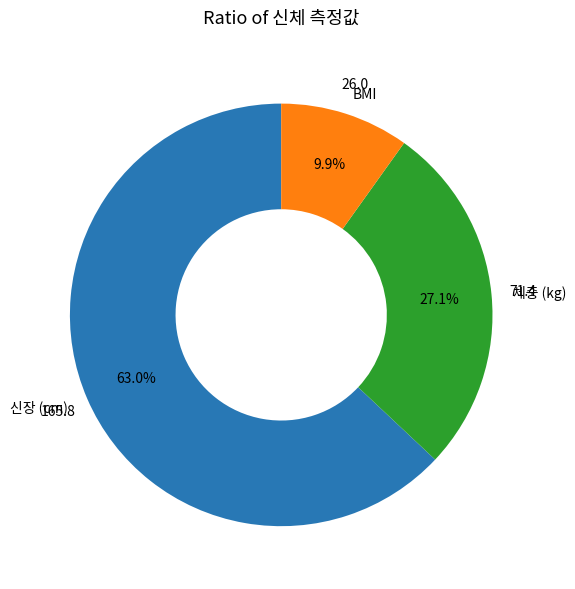

The 체중 (kg) slice represents 27% of the pie. True or false?

True